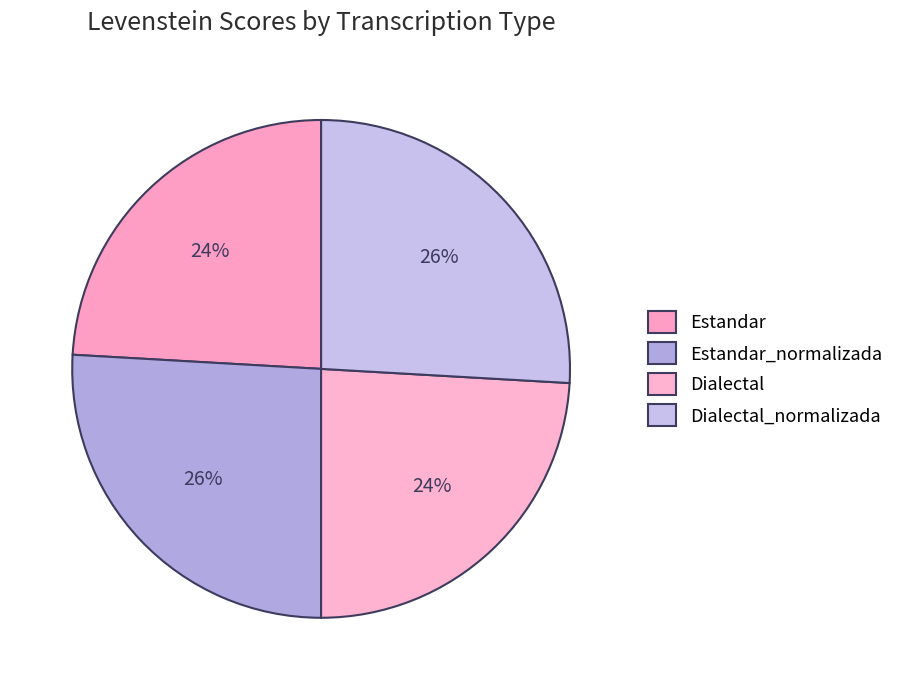

Count the number of slices in the pie.

4